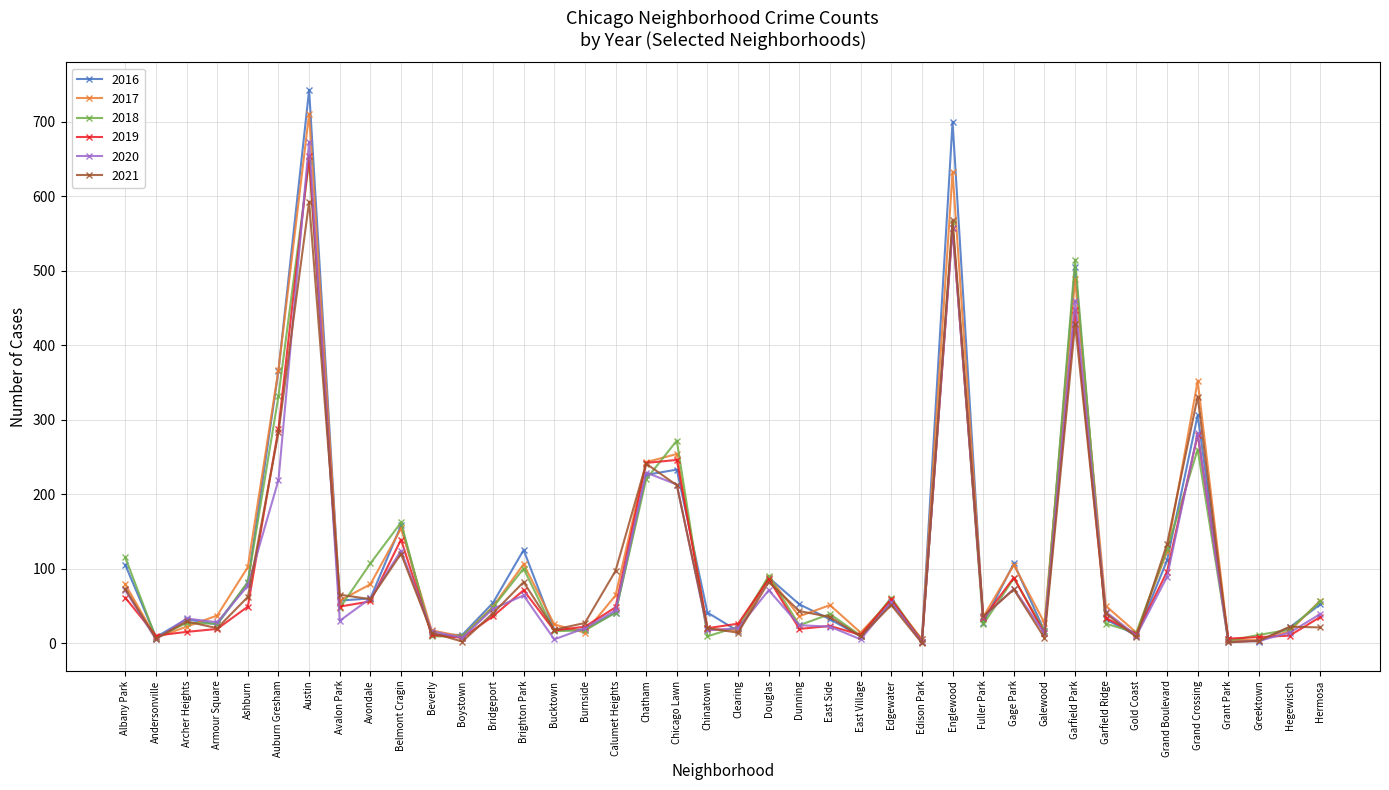

Is the value of 2018 at Hegewisch greater than the value of 2019 at Gage Park?

No